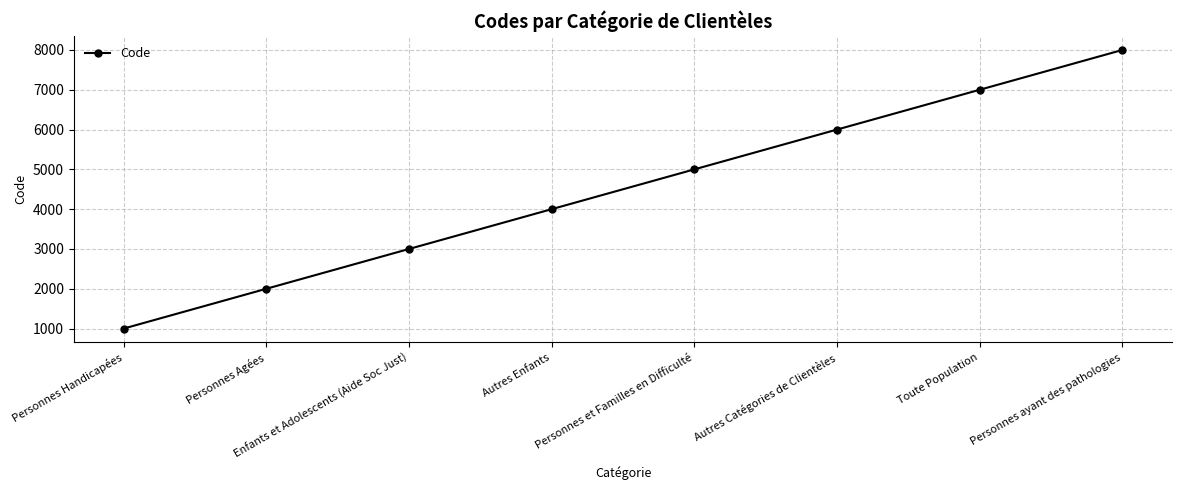

What is the label of the 6th point from the right?

Enfants et Adolescents (Aide Soc Just)